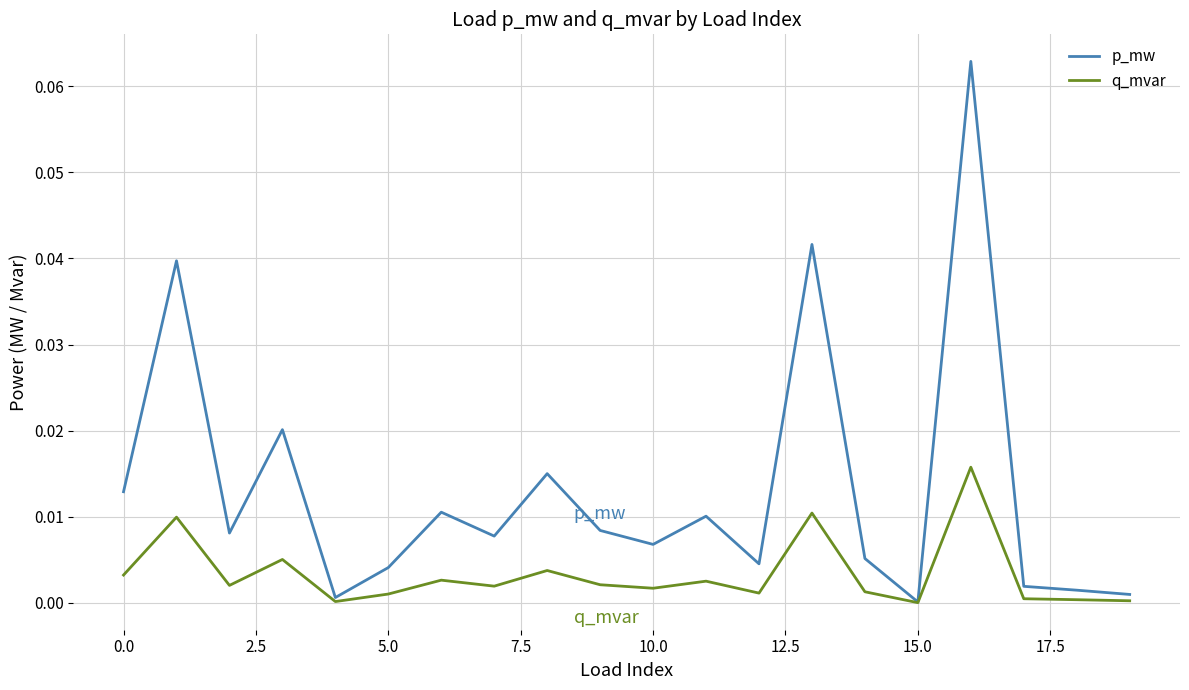

True or false: p_mw has more than 2 interior local peaks.

True